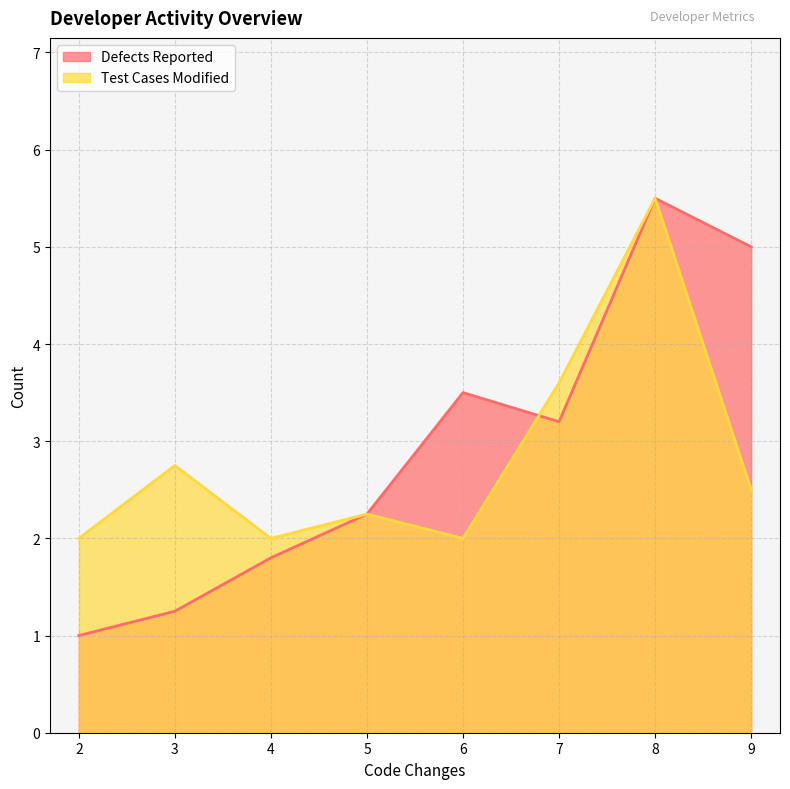

True or false: Test Cases Modified and Defects Reported cross at least once.

True